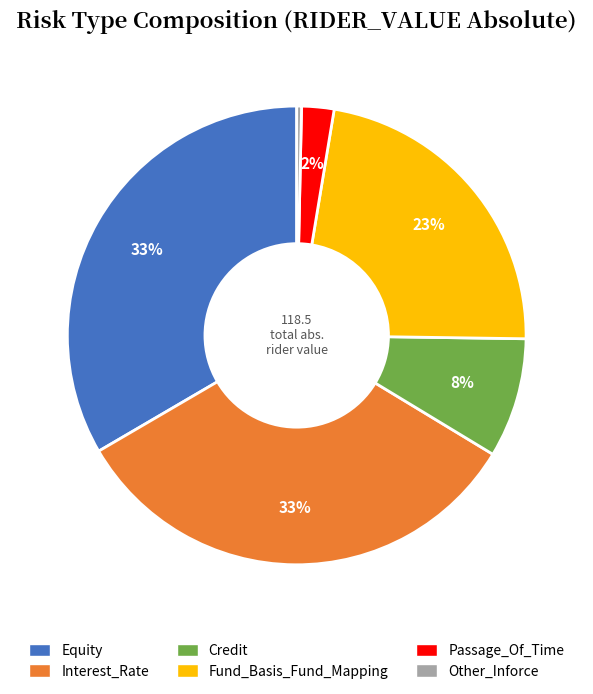

To the nearest percent, what is the average slice percentage?

17%